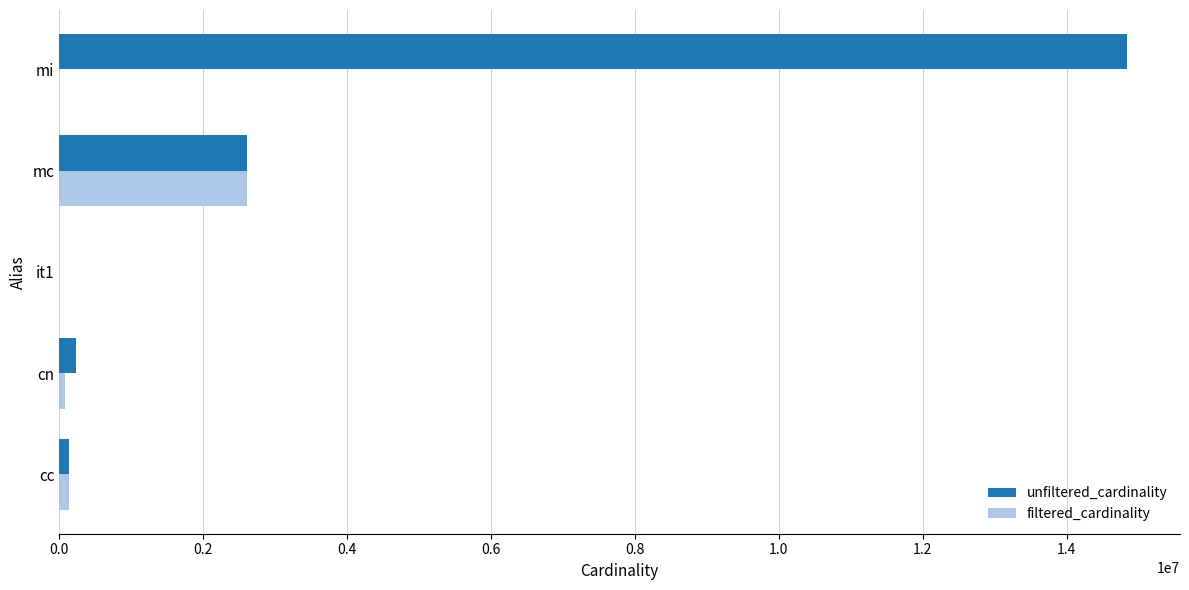

What is the sum of all unfiltered_cardinality values?

17815045